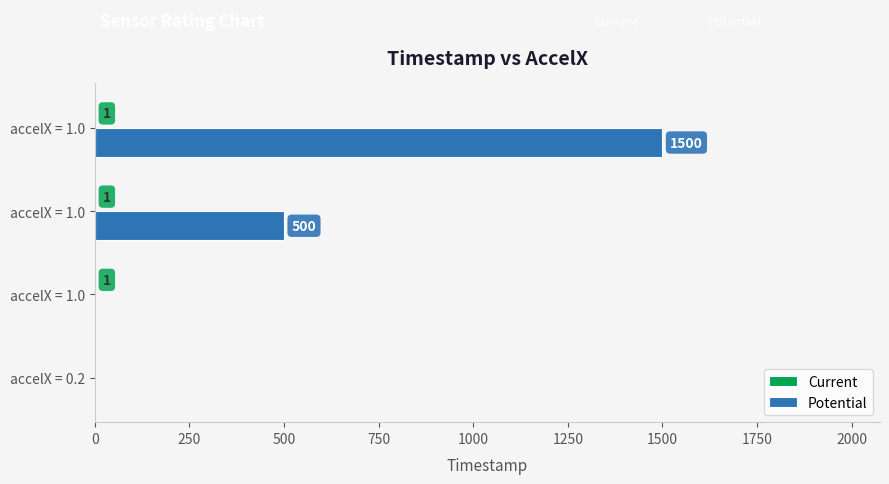

Reading left to right, what are all the values shown in this chart?

Current: 0	1	1	1
Potential: 0	0	500	1500